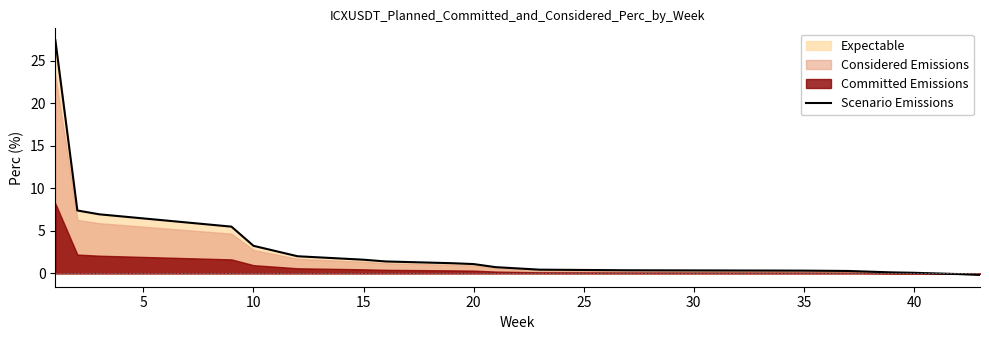

The value of Scenario Emissions at 15 is 1.6. True or false?

True